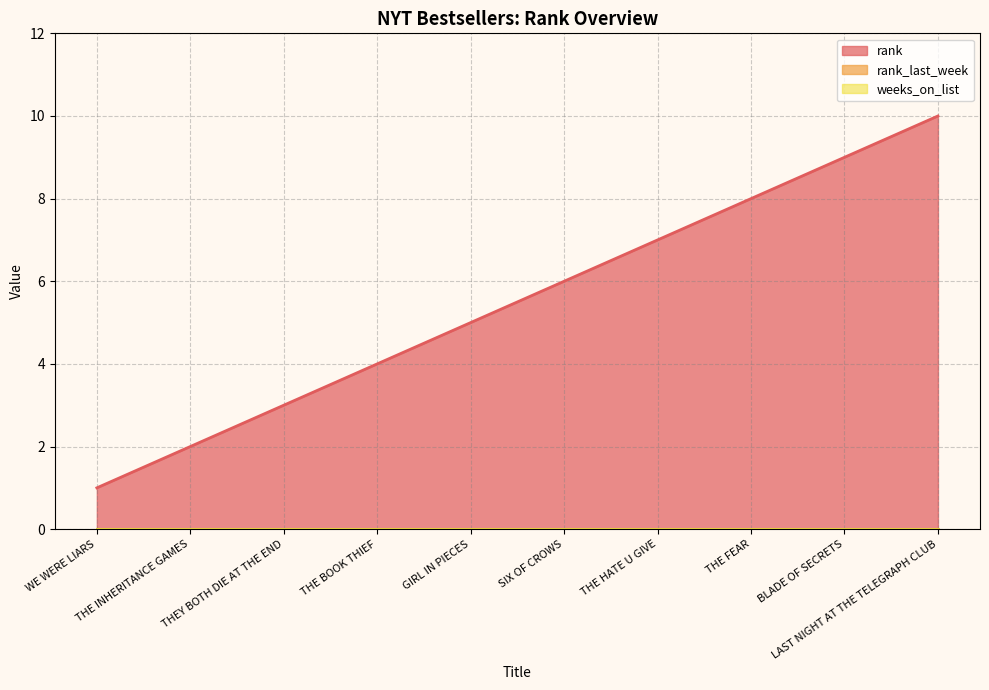

Is it true that weeks_on_list equals 0 at THE FEAR?

True